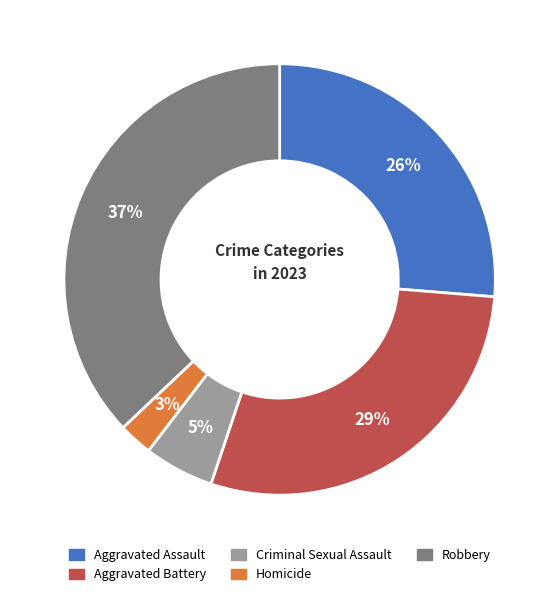

Which slice is the smallest?

Homicide